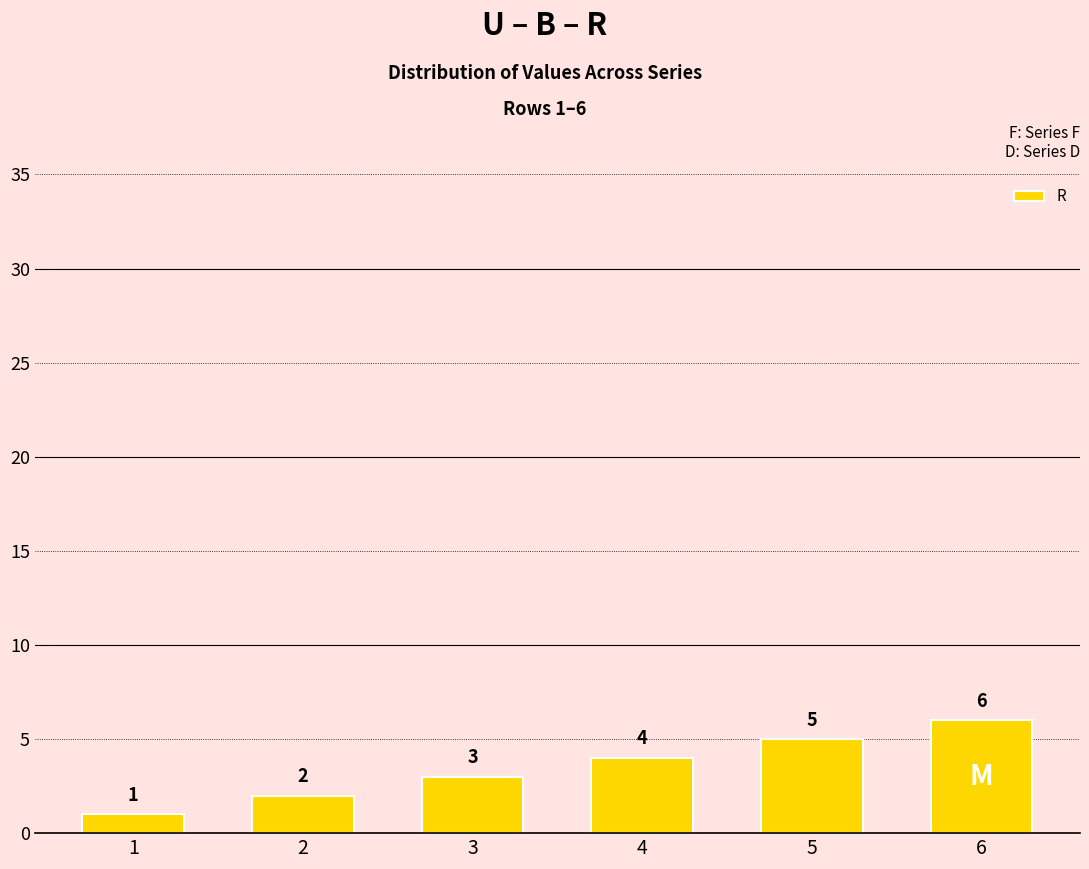

How many values are below 4?

3